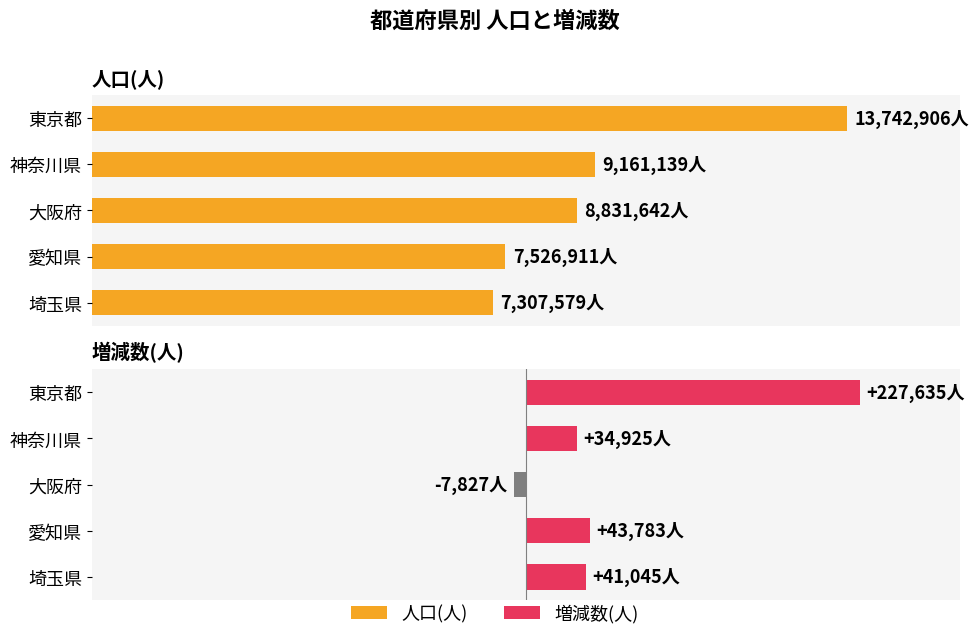

Which series has the widest spread of values?

人口(人)